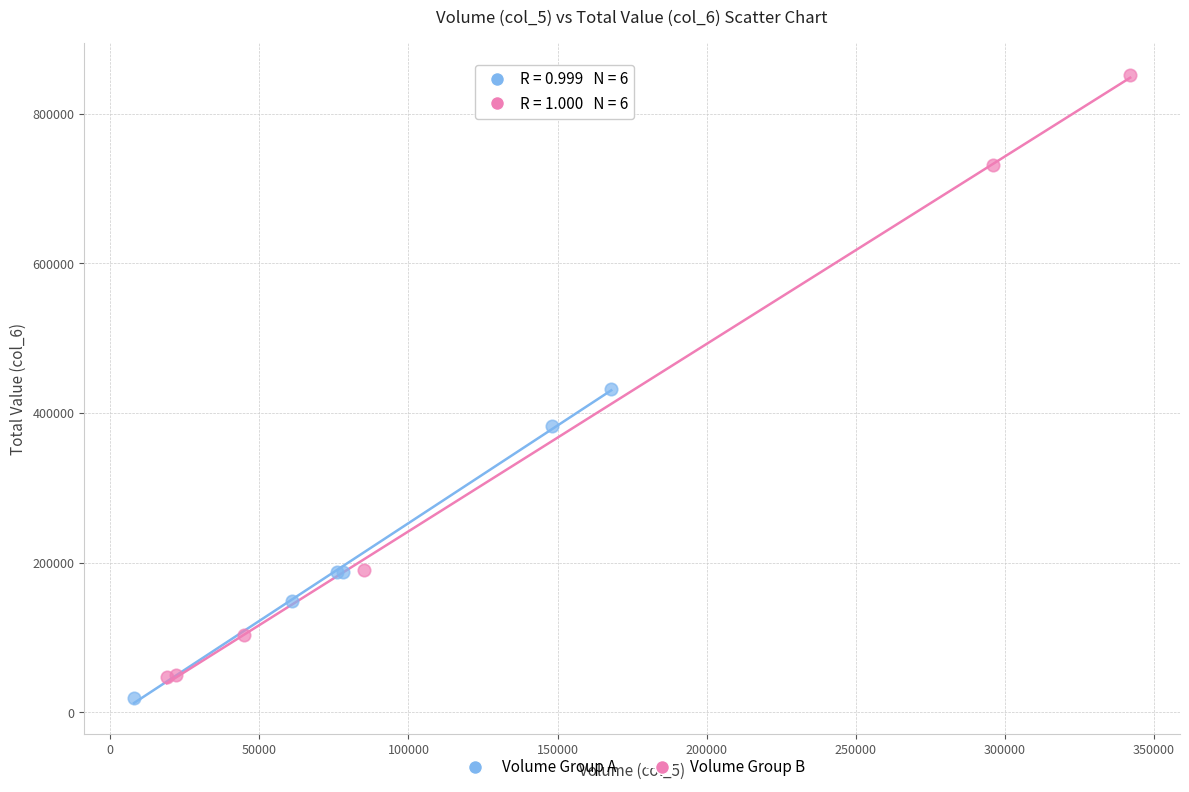

Which series has the largest Y range (max minus min)?

Volume Group B